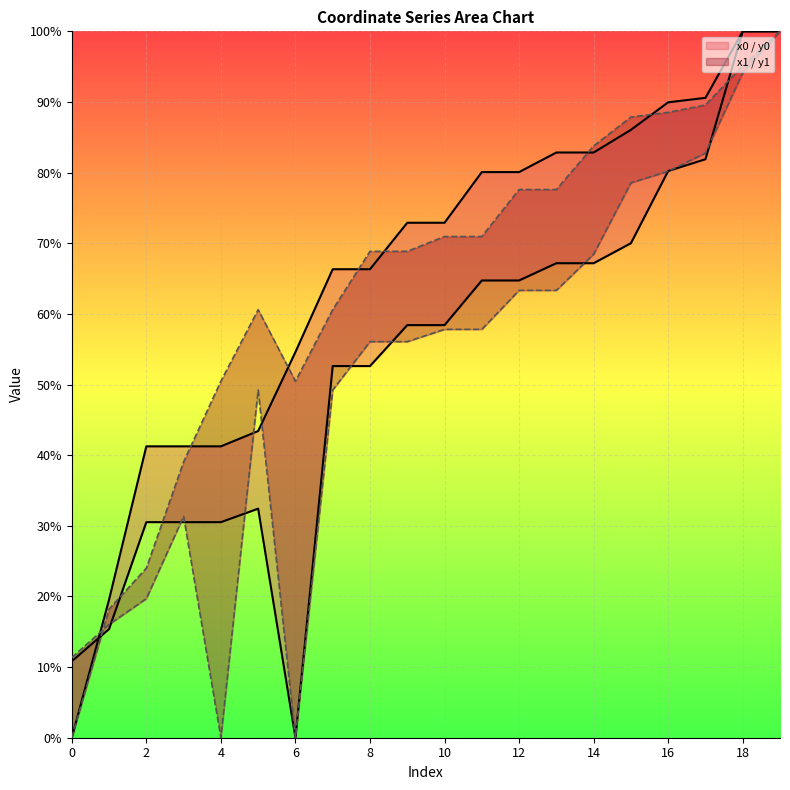

Reading right to left, list all the values displayed in this chart.

x0: 100.0	100.0	81.9	80.2	70.0	67.2	67.2	64.7	64.7	58.4	58.4	52.6	52.6	0.0	32.4	30.5	30.5	30.5	15.4	10.8
y0: 100.0	100.0	90.6	90.0	86.1	82.8	82.8	80.1	80.1	72.9	72.9	66.3	66.3	54.6	43.4	41.3	41.3	41.3	19.5	0.0
x1: 100.0	94.1	82.8	80.2	78.6	68.5	63.3	63.3	57.8	57.8	56.1	56.1	49.2	0.0	49.2	0.0	31.3	19.7	16.0	11.4
y1: 100.0	95.1	89.6	88.5	87.9	83.8	77.6	77.6	71.0	71.0	68.9	68.9	60.6	50.5	60.6	50.5	39.0	24.0	18.2	0.0